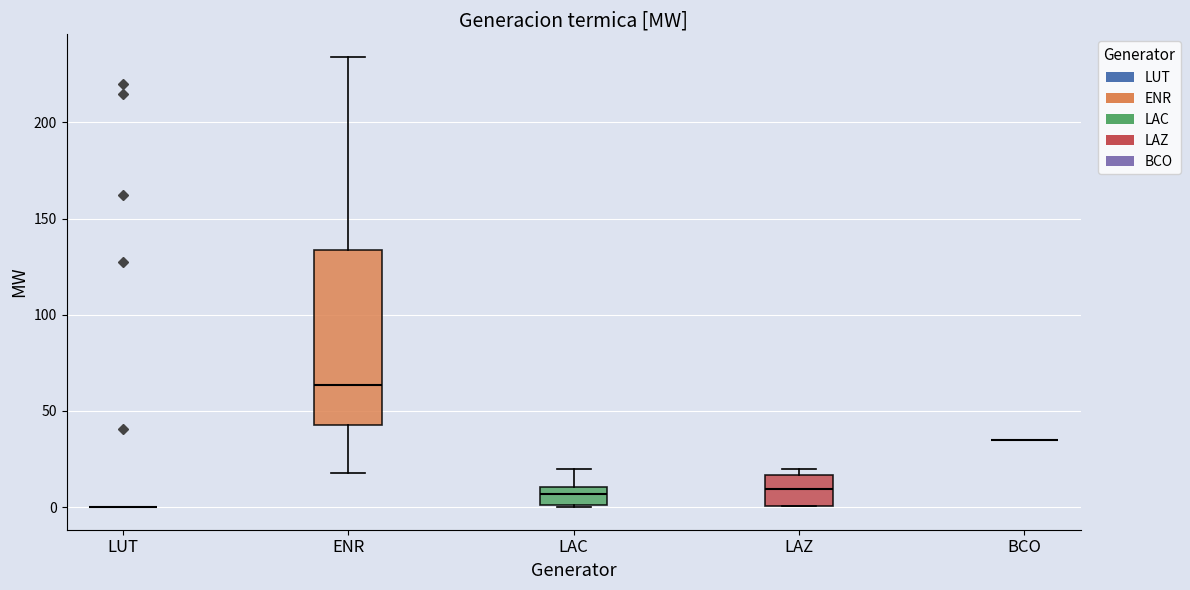

Comparing the boxes themselves (not the whiskers), which one is the tallest?

ENR